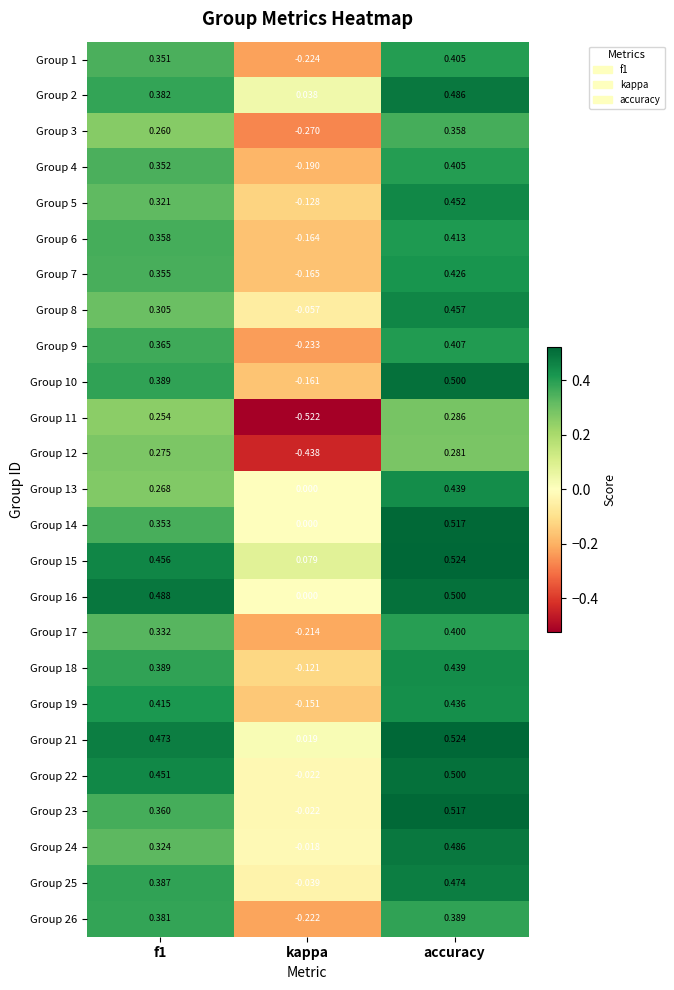

At which label does Group 19 reach its minimum?

kappa